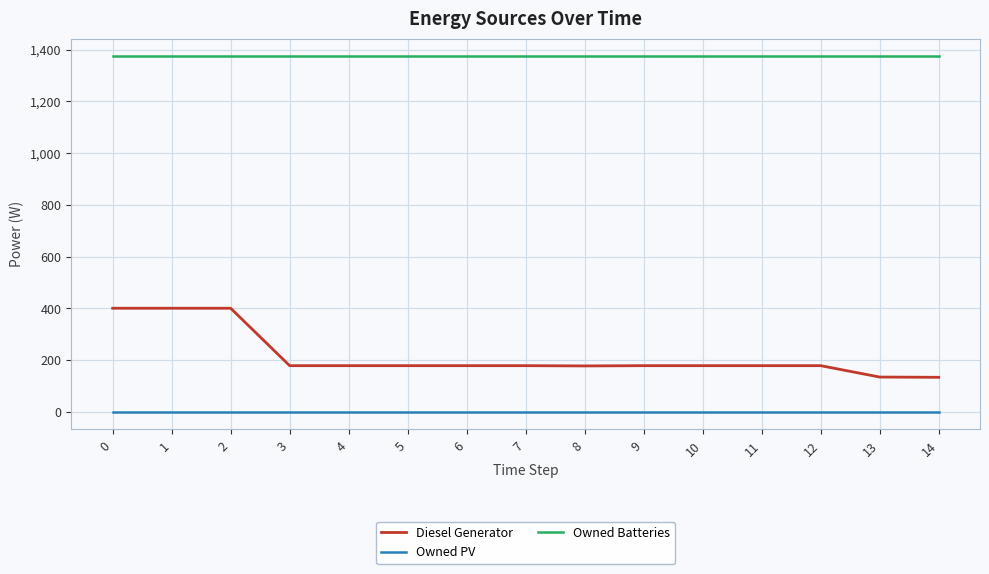

Rank the series by their average value, from lowest to highest.

Owned PV, Diesel Generator, Owned Batteries